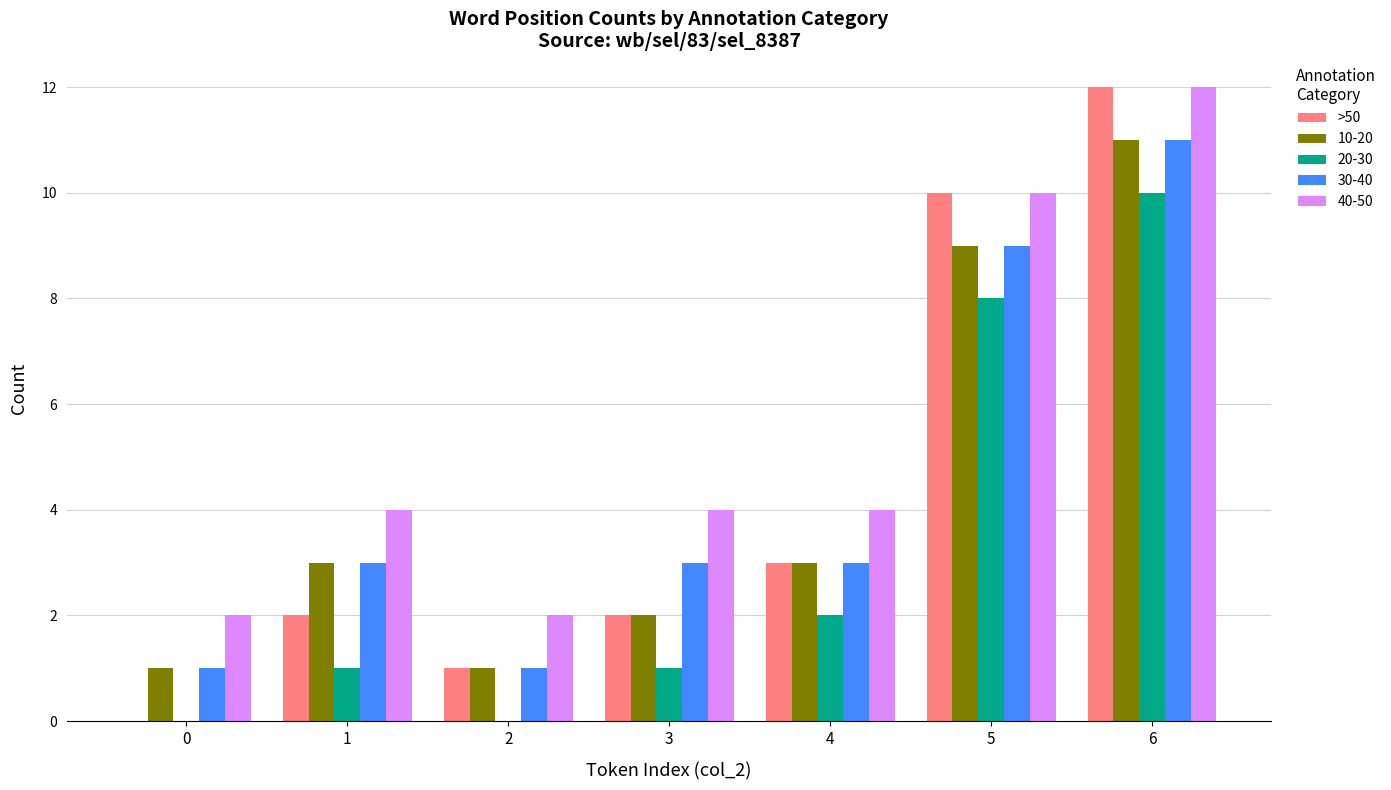

Does the chart contain stacked bars?

No